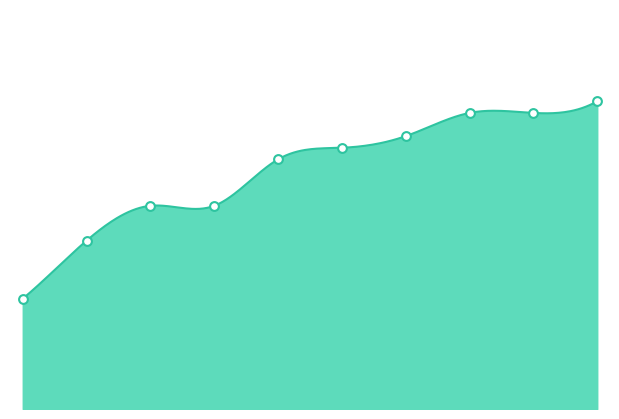

What is the total value across all series at 5?

1.9